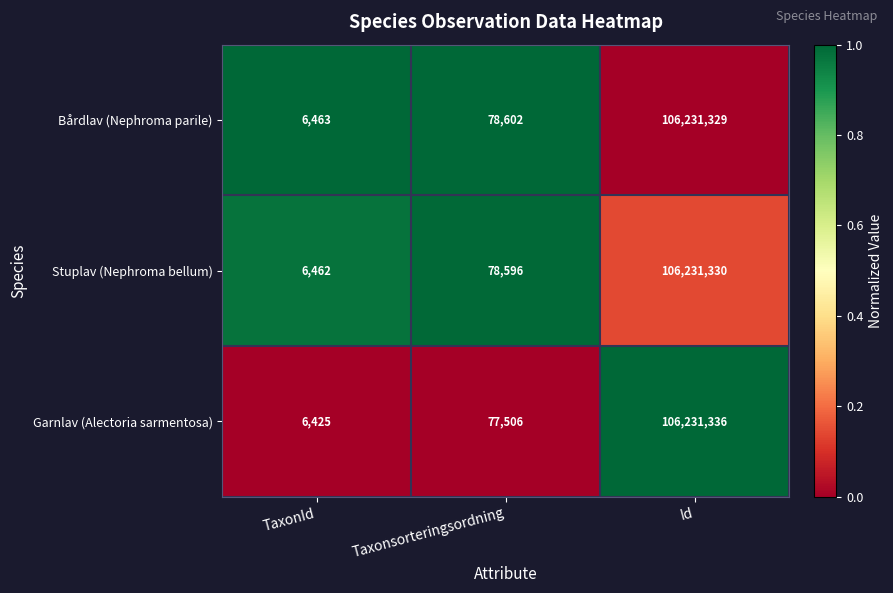

True or false: Garnlav (Alectoria sarmentosa) has a value of 127284 at Taxonsorteringsordning.

False